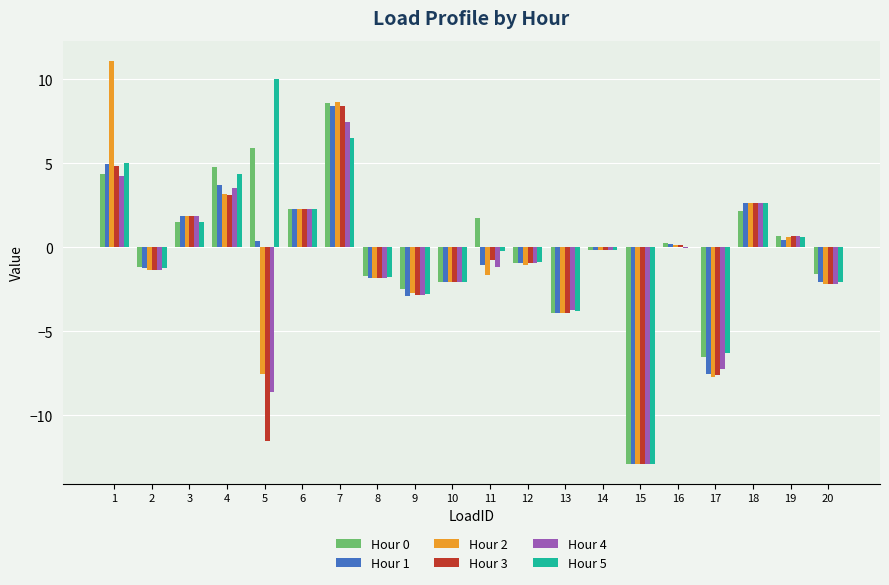

Are the bars grouped side by side (vs. stacked)?

Yes